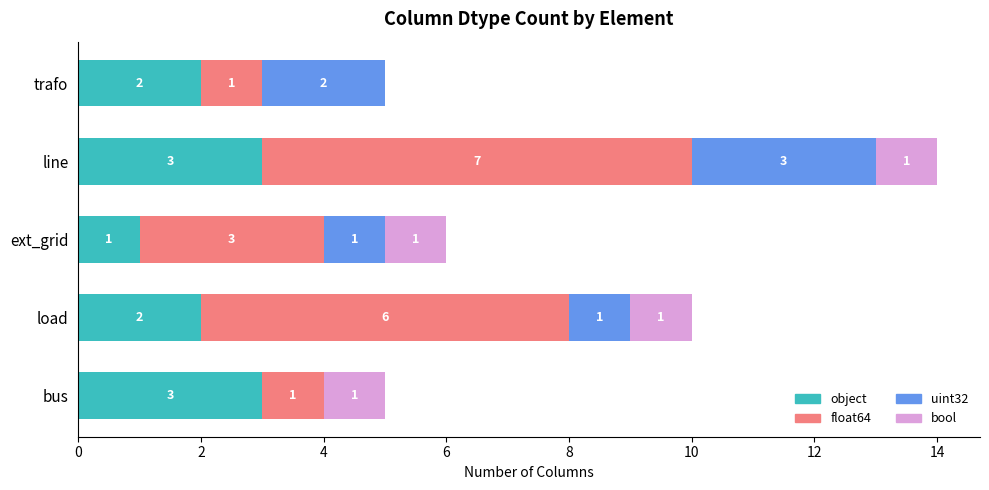

The object series shows 1 at line. True or false?

False